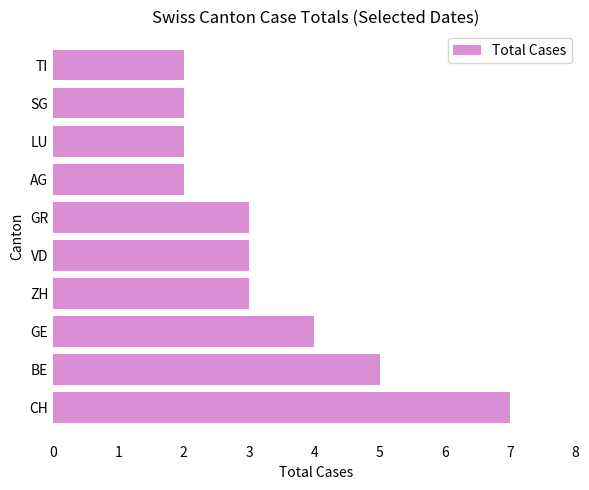

What is the difference between the maximum and minimum values?

5